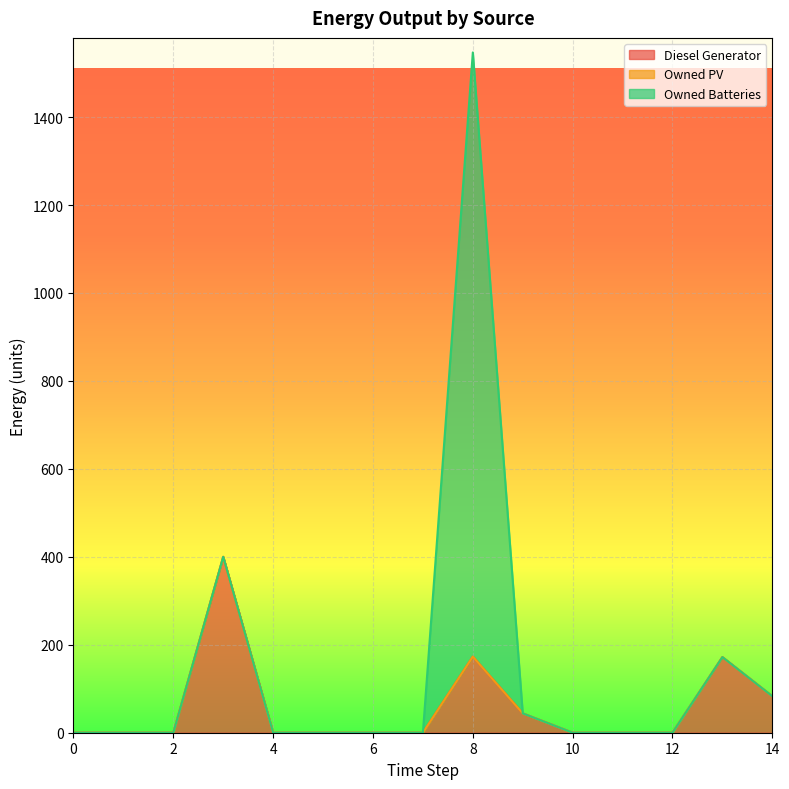

At which category is the sum across all series the highest?

8